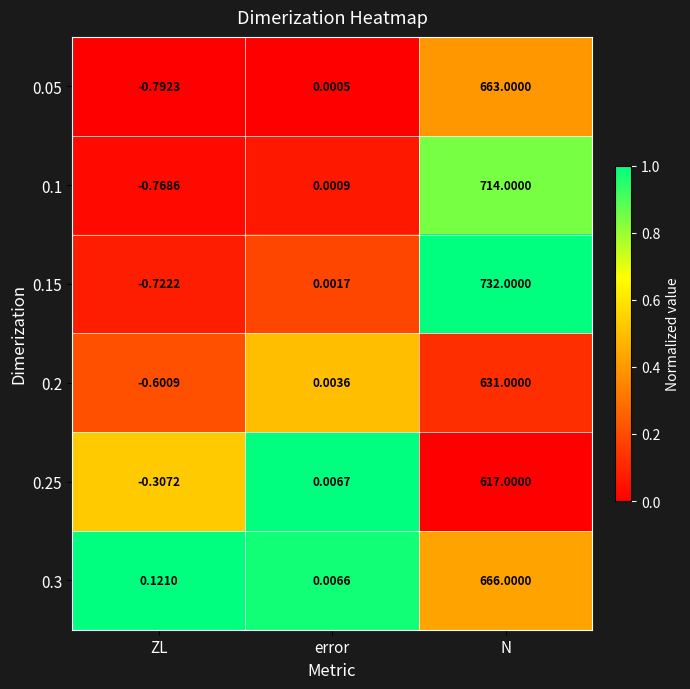

Rank the categories by 0.2 value from highest to lowest.

N, error, ZL